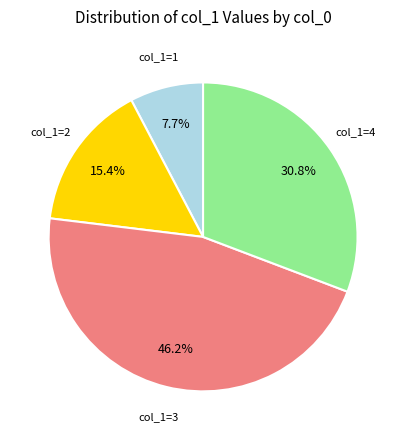

To the nearest percent, what is the difference between the largest and smallest slice percentages?

38%